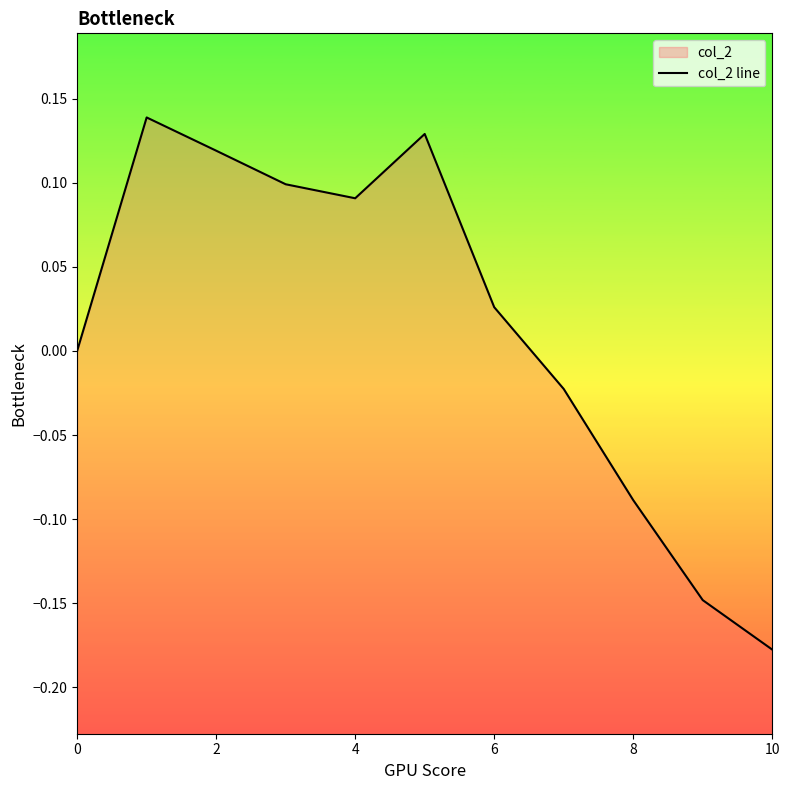

How many negative values are there?

4